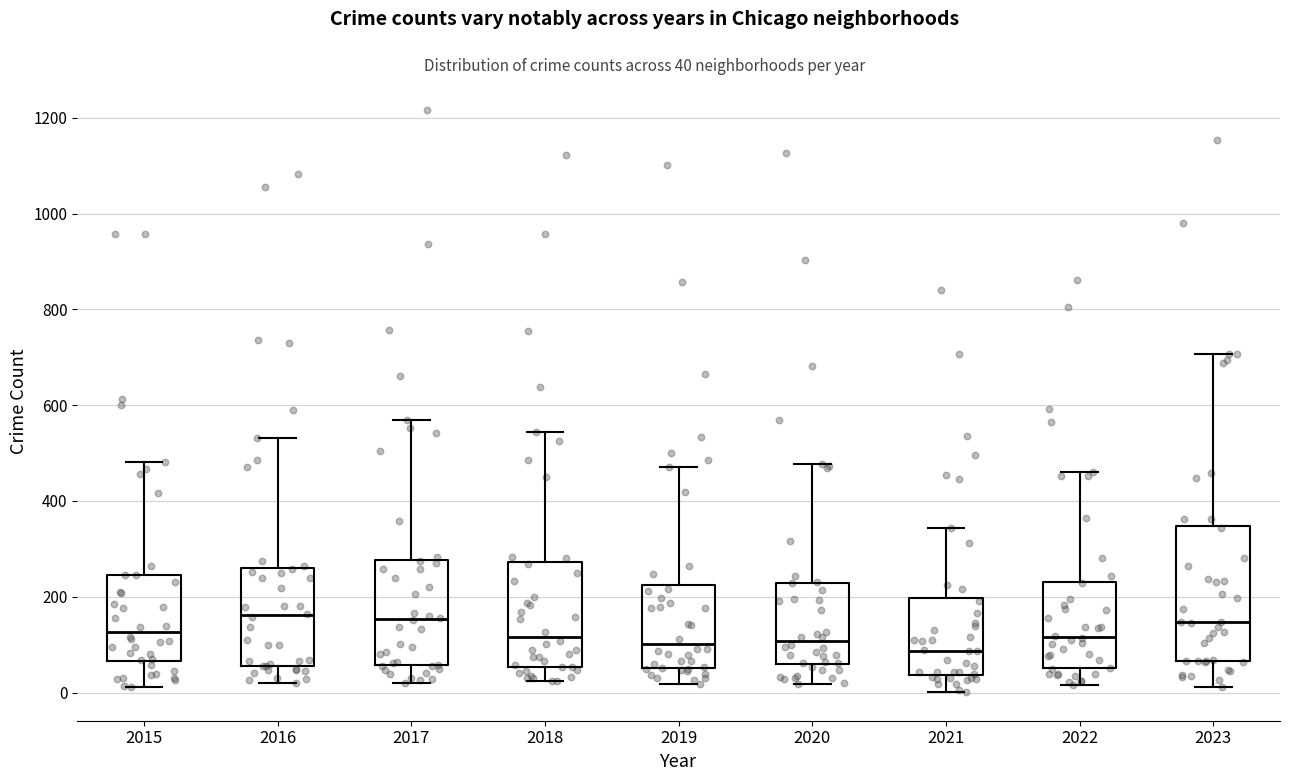

Where does the lower whisker of the box at x = 2020 end on the y-axis? The values are not printed on the chart, so give them approximately, as read against the axis.

20